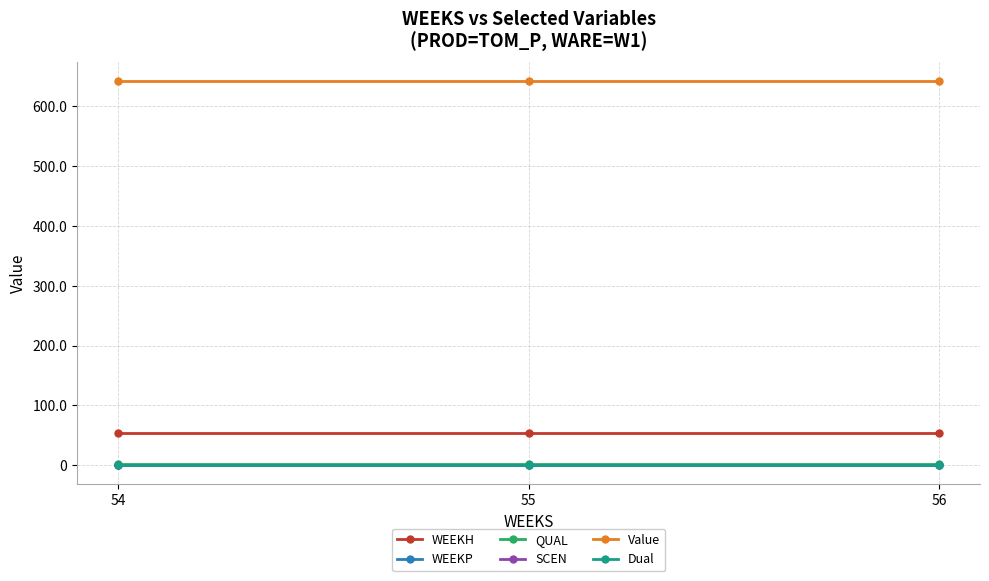

Is this an area chart (filled region under the line)?

No